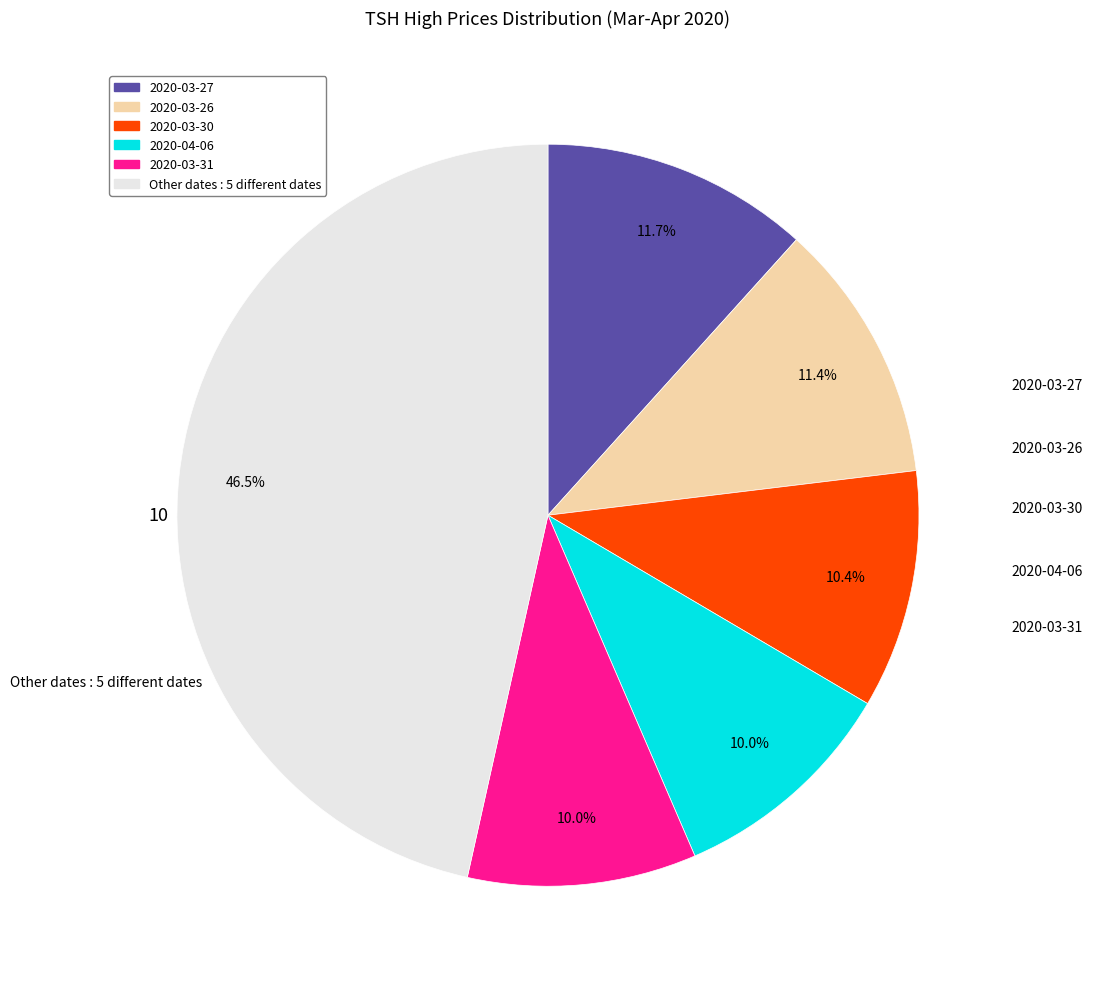

Is there any slice that represents more than half of the pie?

No